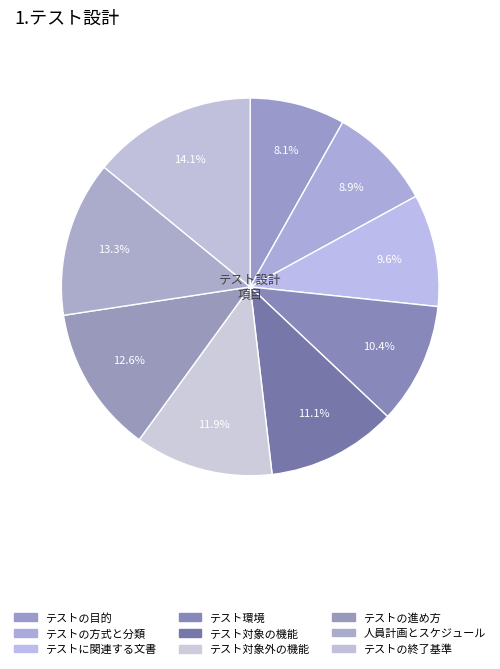

To the nearest percent, what is the difference between the テストの方式と分類 and テスト対象の機能 slice percentages?

2%